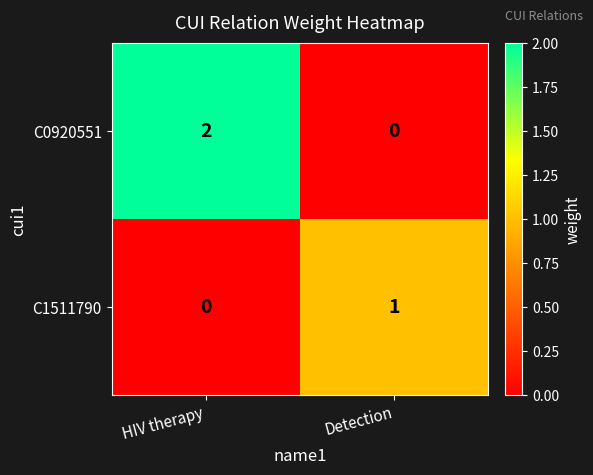

Is it true that C1511790 equals 1 at Detection?

True